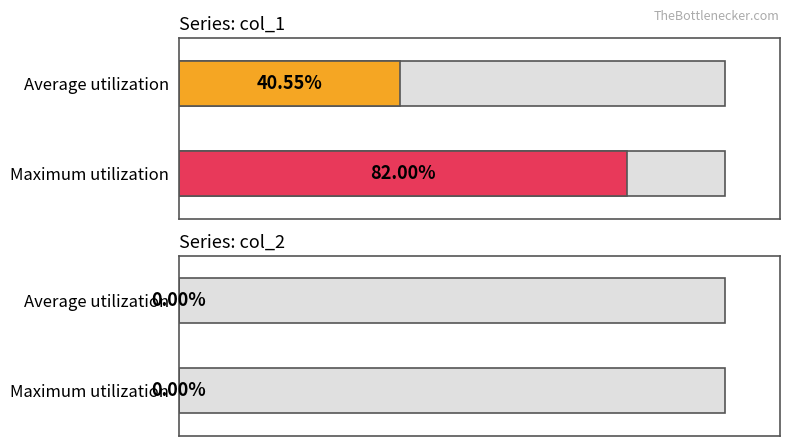

Rank the series by their average value, from lowest to highest.

col_2, col_1